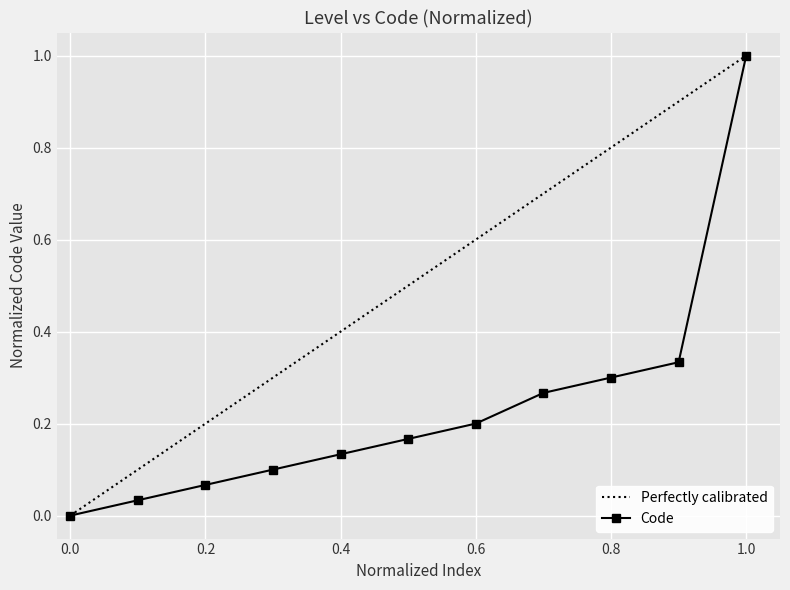

What is the maximum value shown in the chart?

1.0